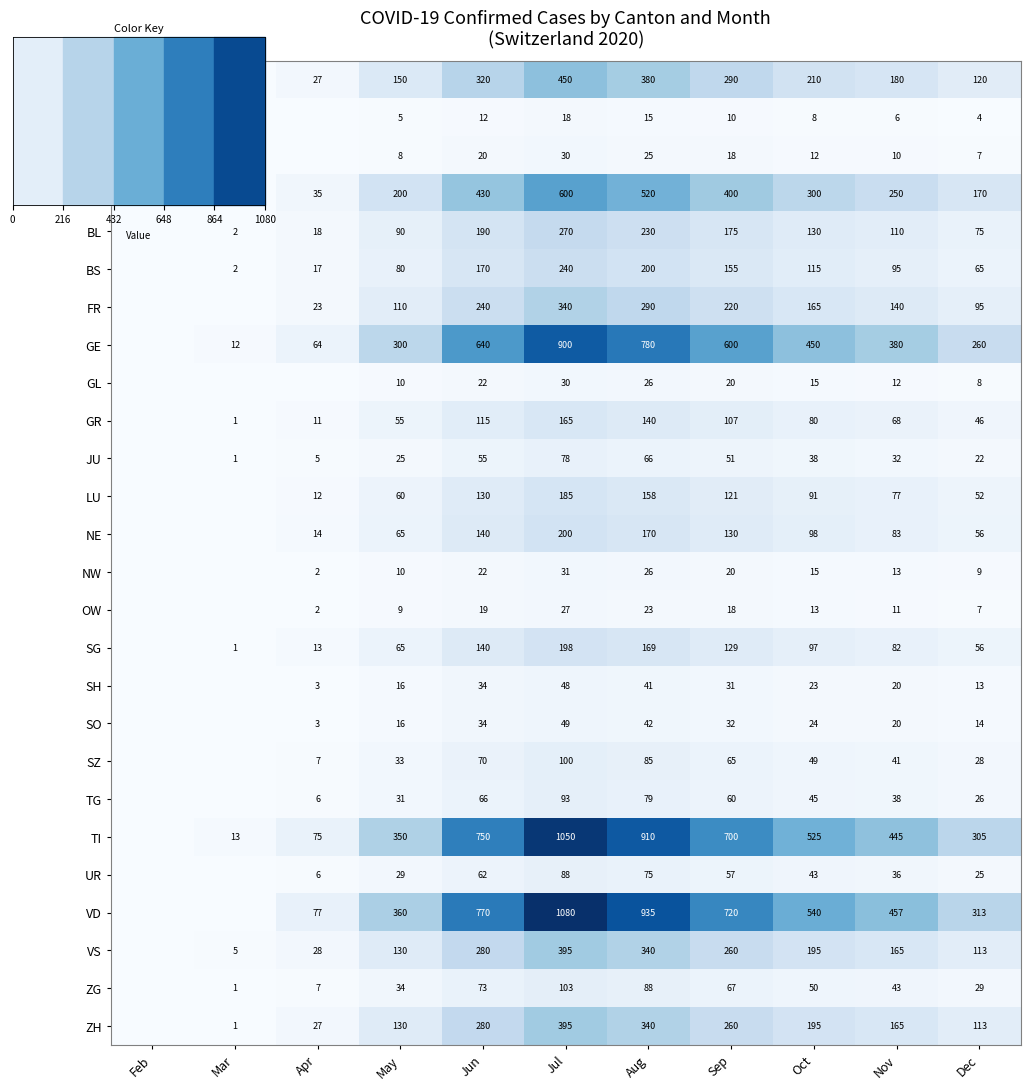

What is the spread (max minus min) of values at Apr?

77